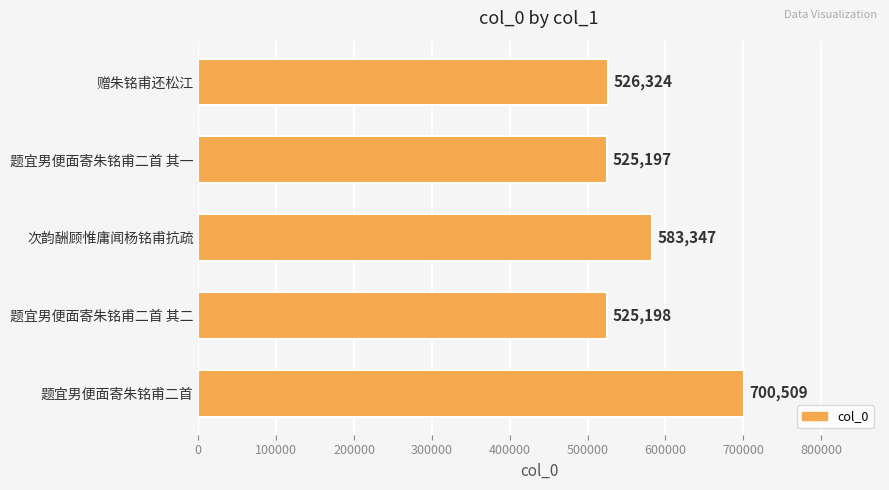

Rank the categories by value from lowest to highest.

题宜男便面寄朱铭甫二首 其一, 题宜男便面寄朱铭甫二首 其二, 赠朱铭甫还松江, 次韵酬顾惟庸闻杨铭甫抗疏, 题宜男便面寄朱铭甫二首